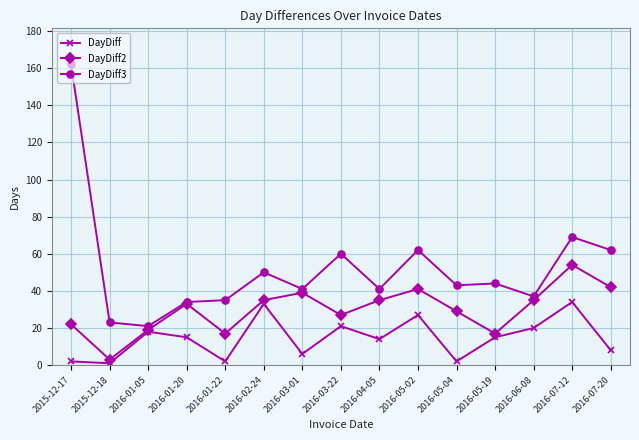

Reading left to right, list all the values displayed in this chart.

DayDiff: 2	1	18	15	2	33	6	21	14	27	2	15	20	34	8
DayDiff2: 22	3	19	33	17	35	39	27	35	41	29	17	35	54	42
DayDiff3: 162	23	21	34	35	50	41	60	41	62	43	44	37	69	62